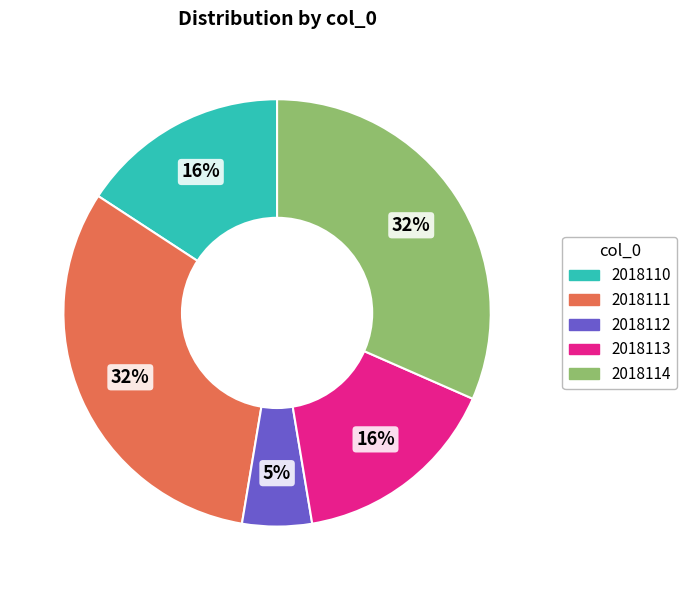

The 2018113 slice represents 16% of the pie. True or false?

True